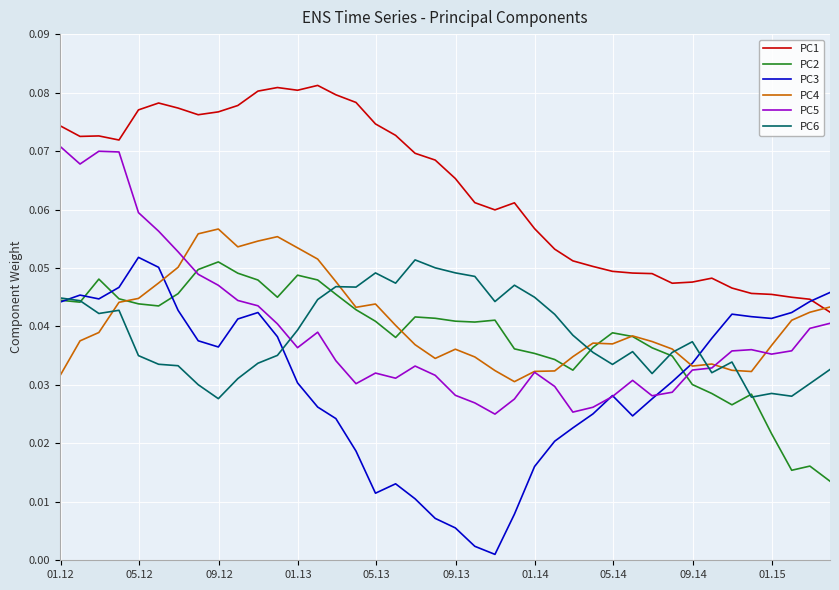

True or false: PC1 and PC2 cross at least once.

False